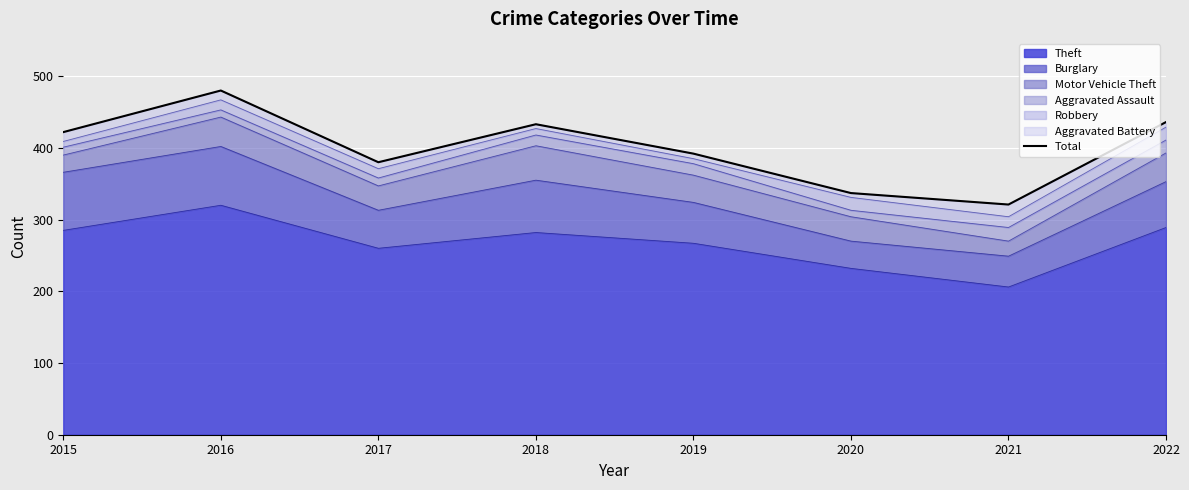

What is the ratio of the value at 2021 to the value at 2016?

0.7